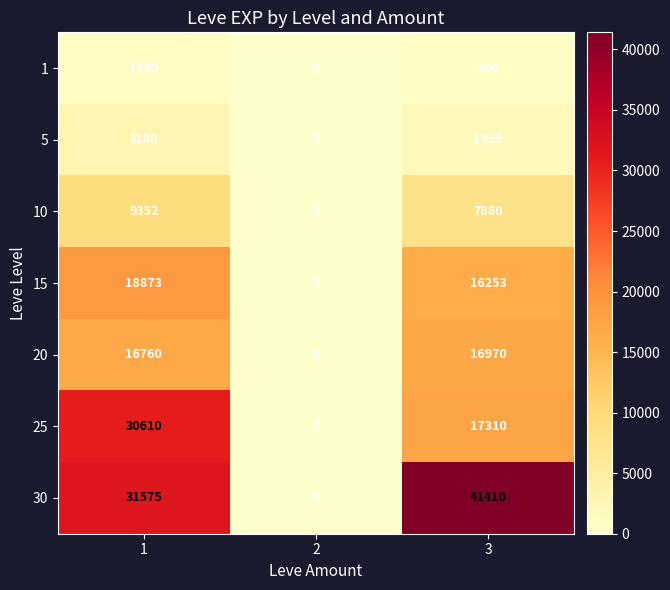

Is the value of 10 at 2 greater than the value of 5 at 3?

No